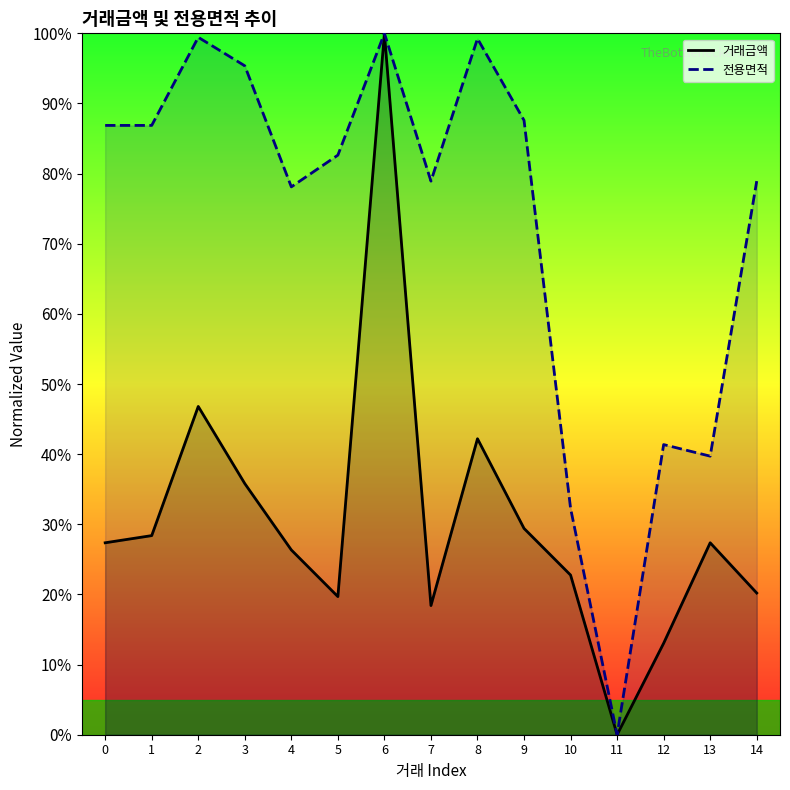

How many lines are shown in the chart?

2